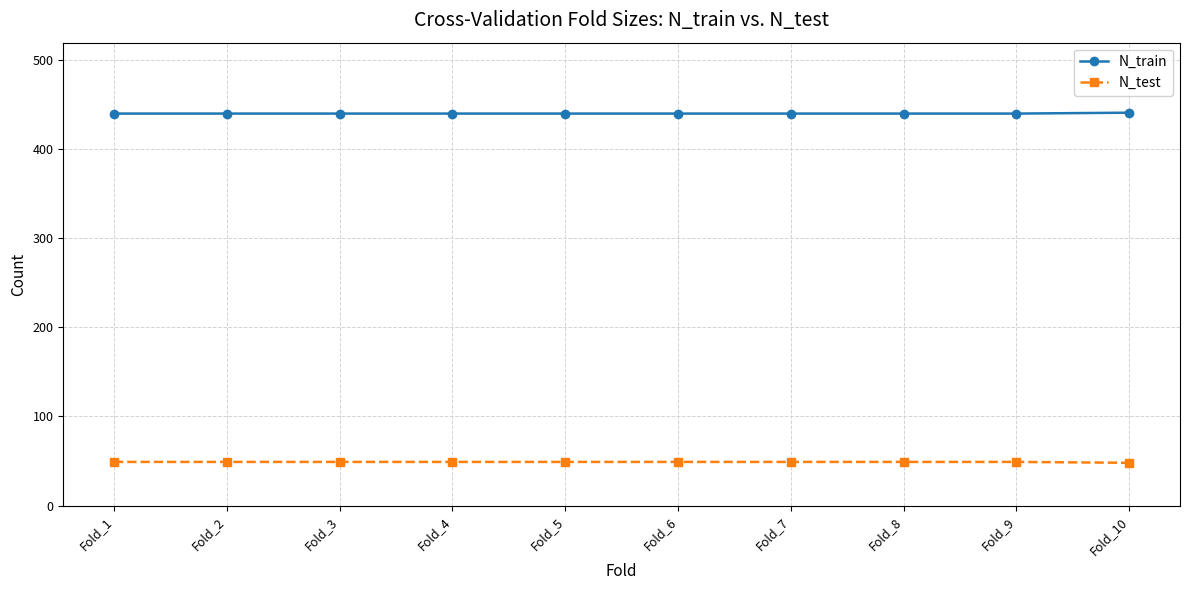

Read the N_test value at Fold_4.

49